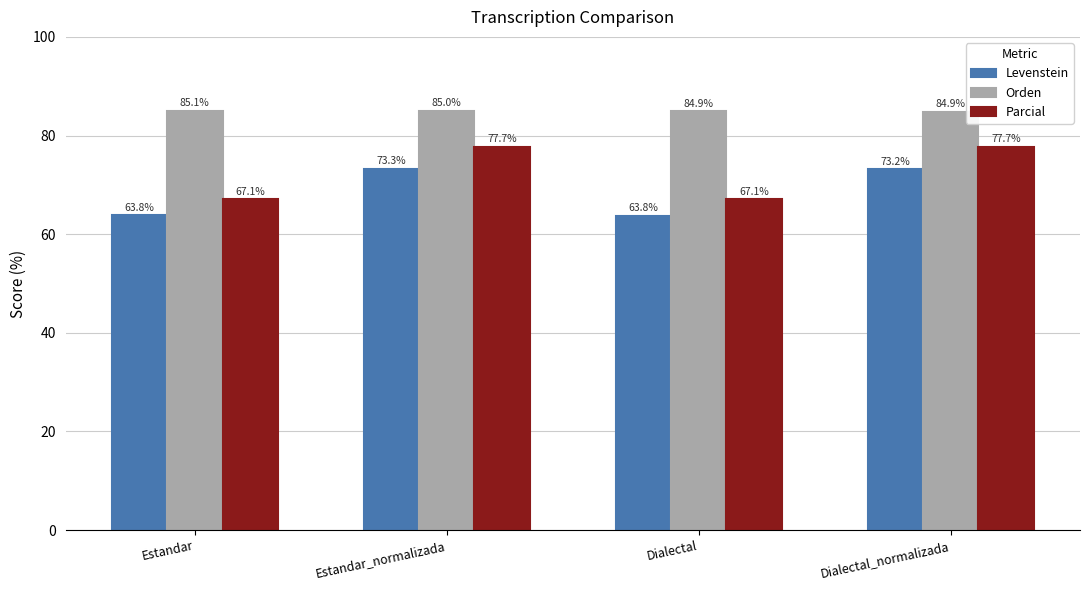

What is the label of the 4th bar from the right?

Estandar